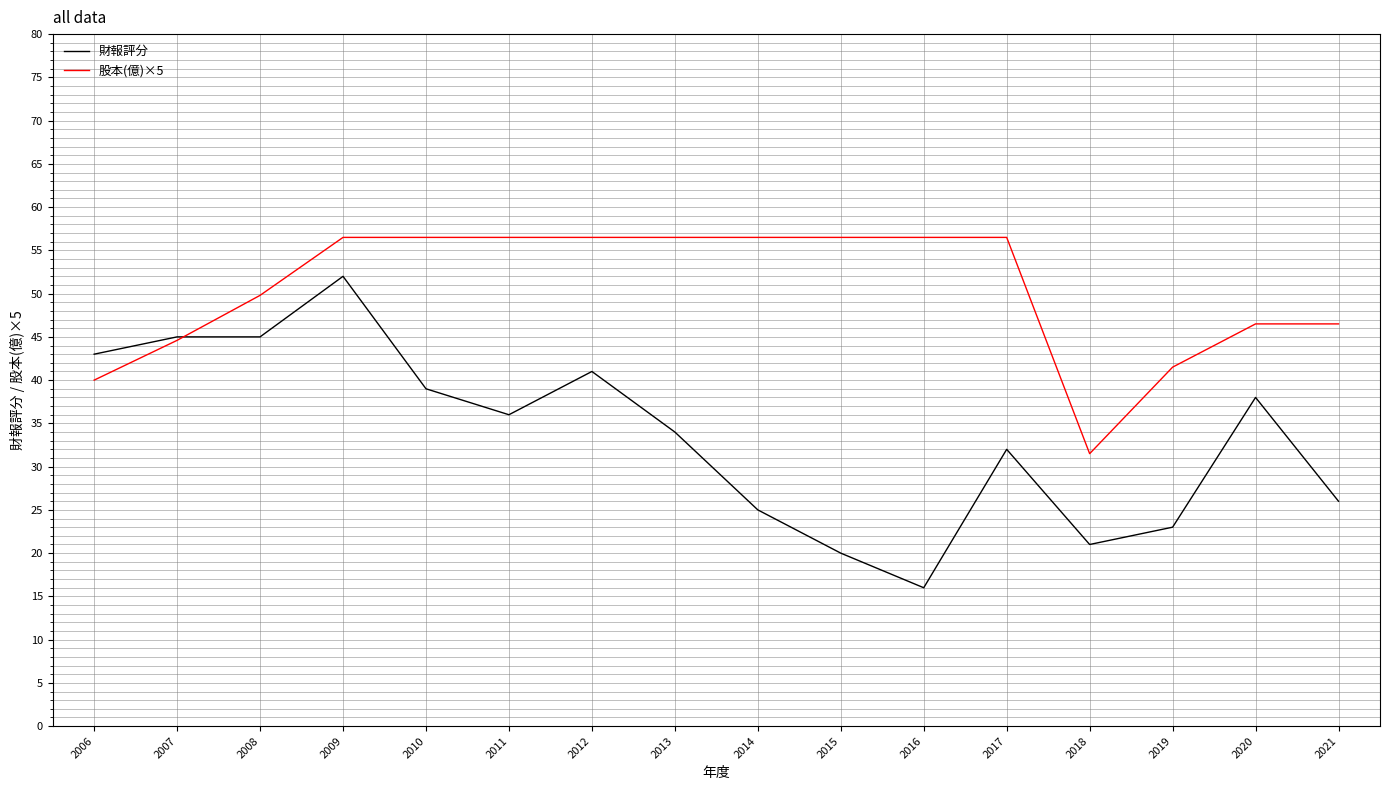

True or false: 財報評分 has a value of 14.9 at 2008.

False